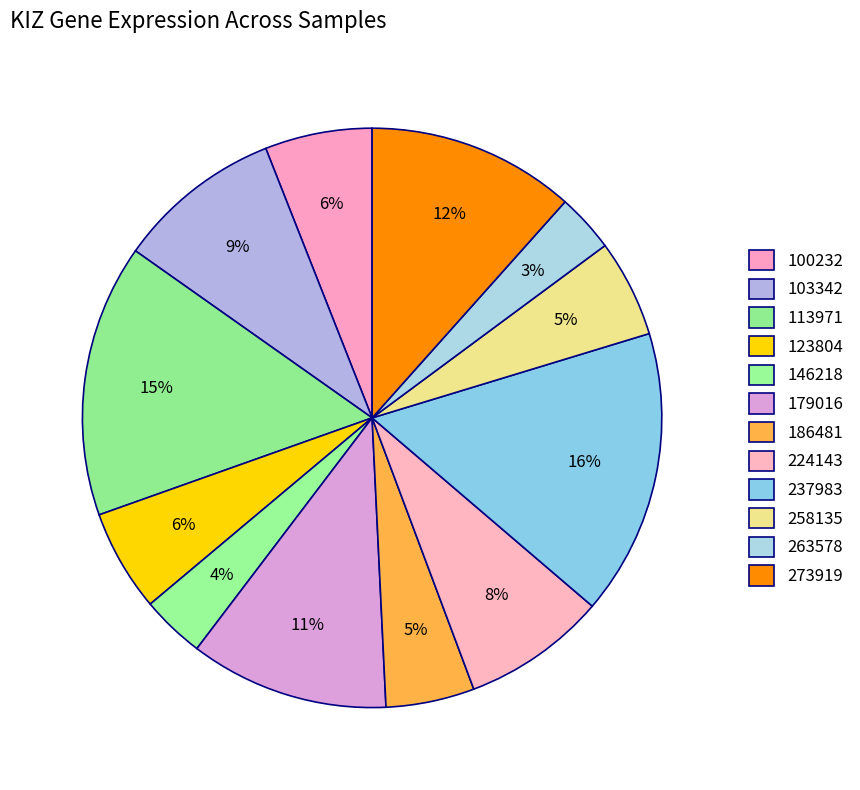

How many slices are in this pie chart?

12